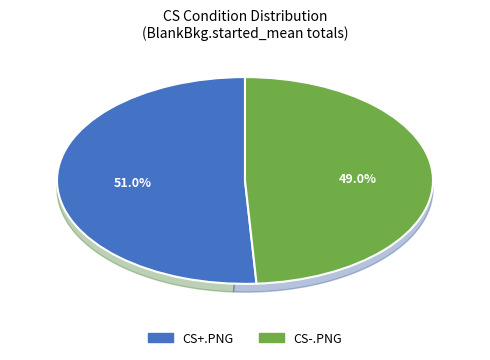

Combined, do 2 and 8 account for over 50%?

No